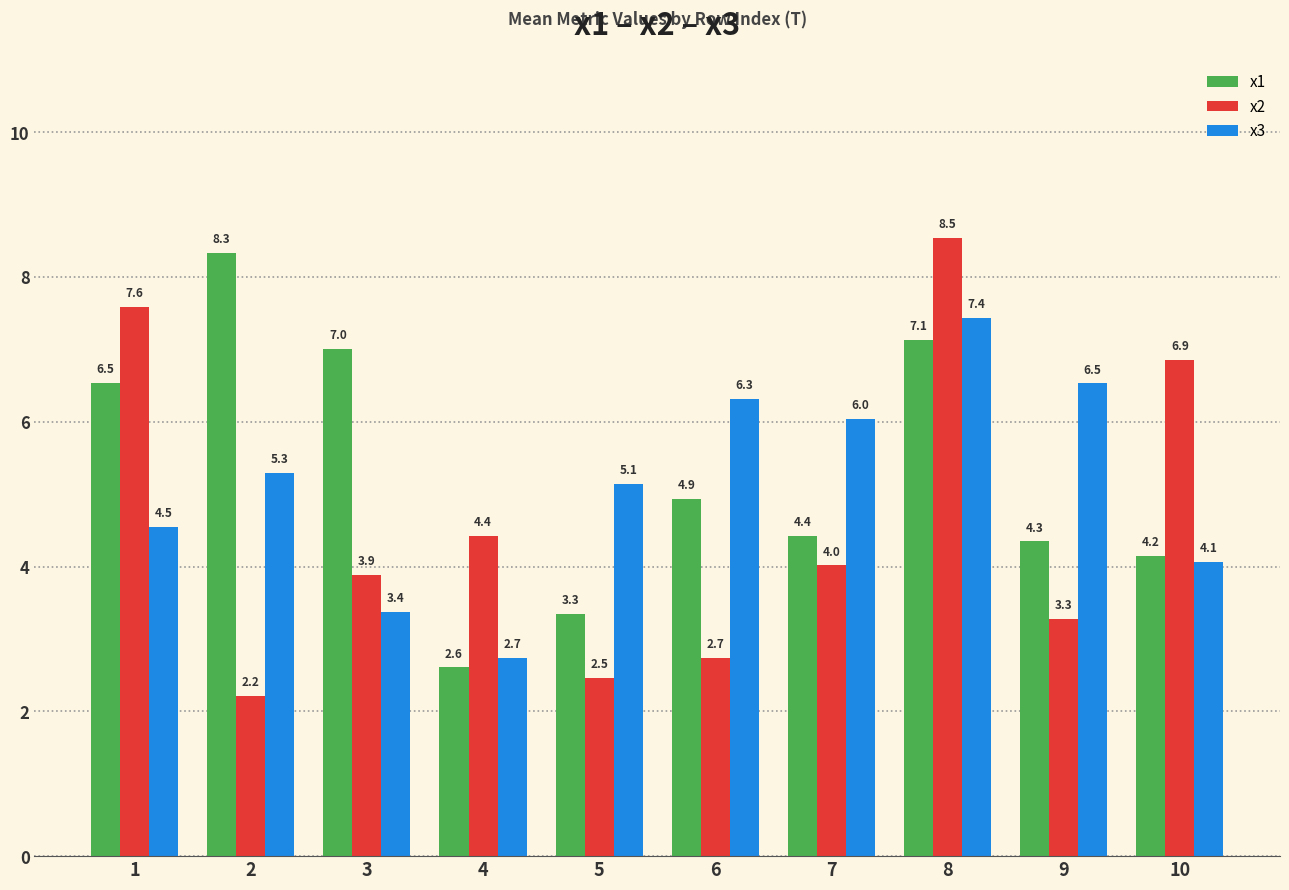

What is the value of the x1 bar at the 7th from the left?

4.4